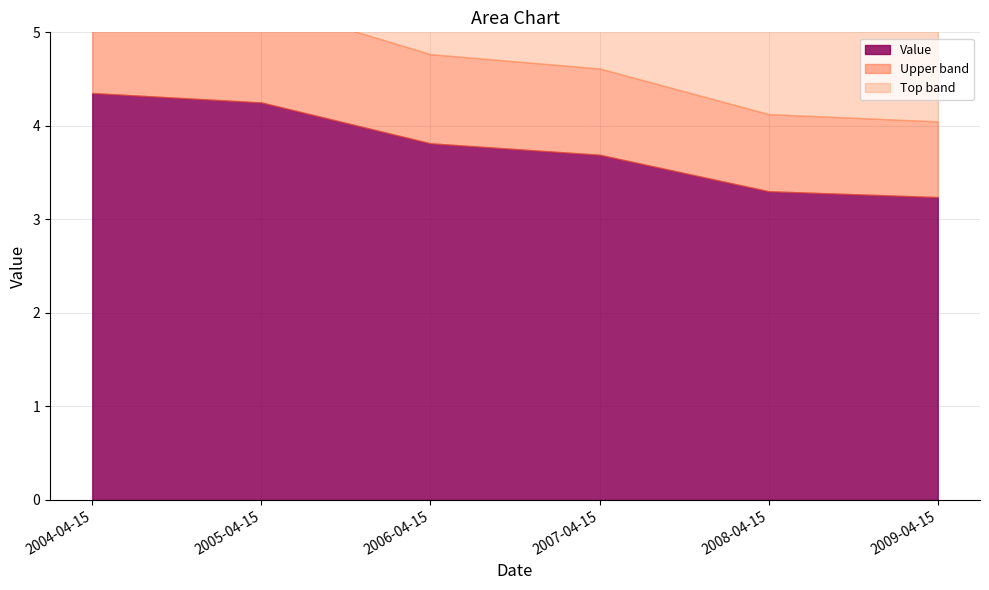

What value does the data have at 2006-04-15?

3.8